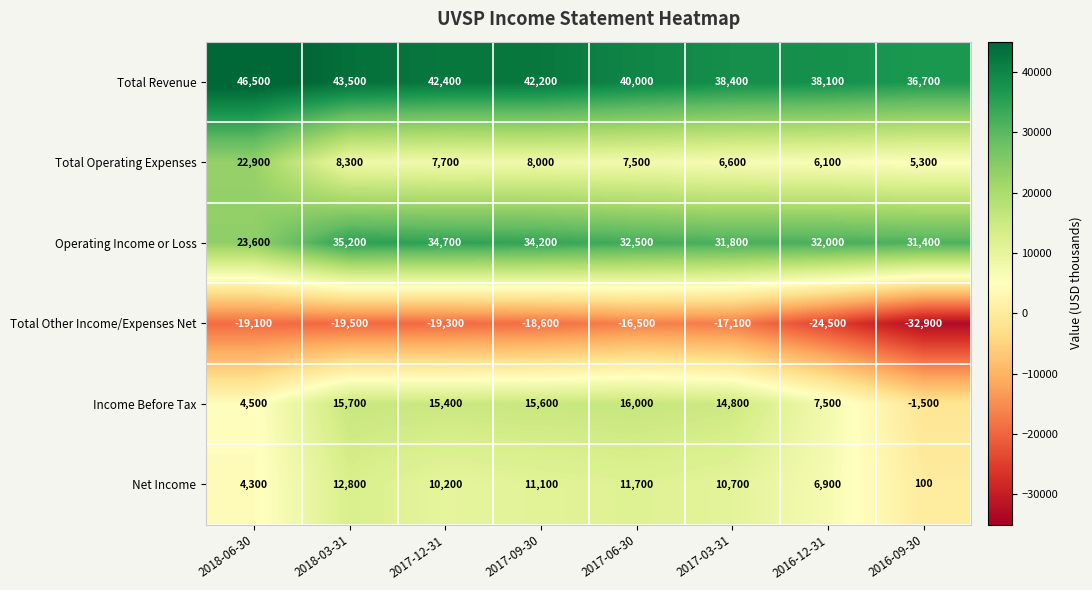

How many distinct data groups are displayed?

6